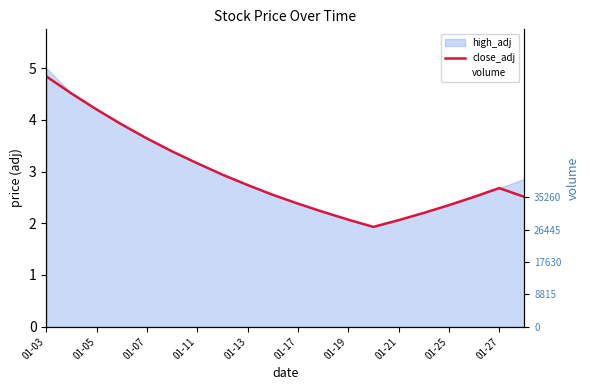

How many lines are shown in the chart?

2